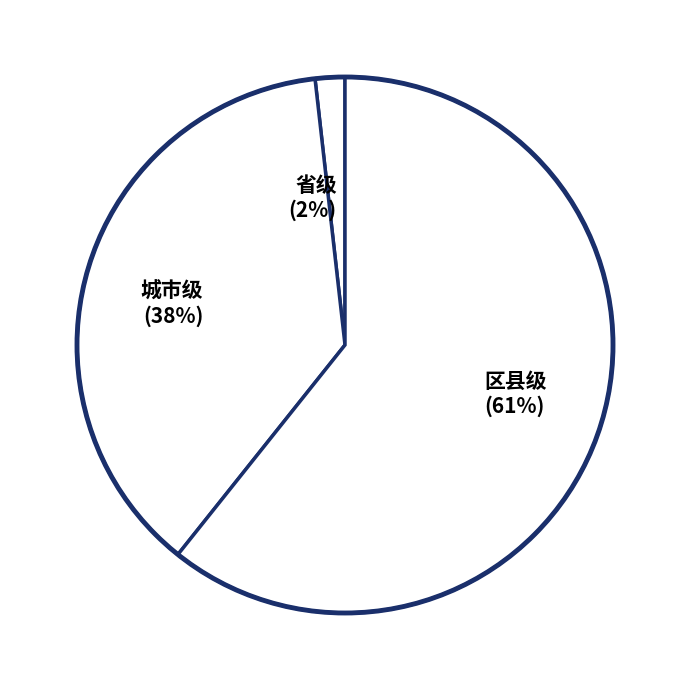

How many slices are in this pie chart?

3